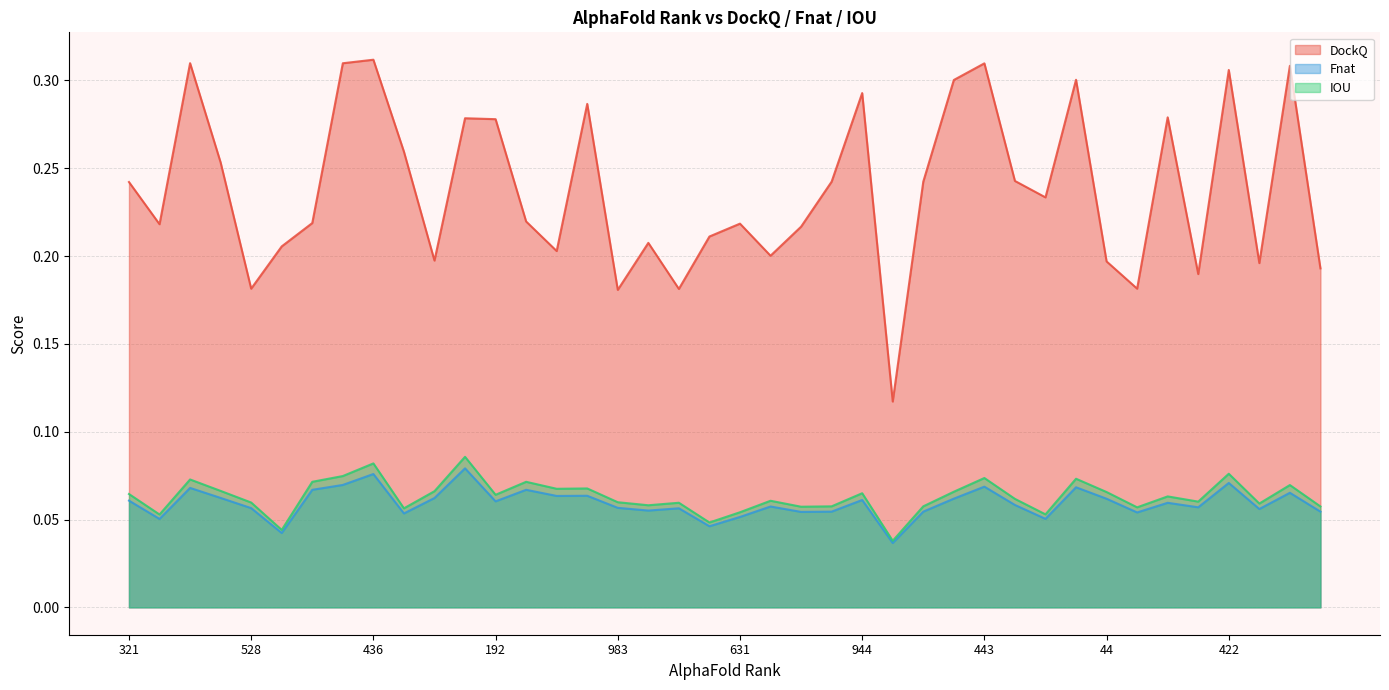

Rank the series at 944 from lowest to highest value.

Fnat, IOU, DockQ